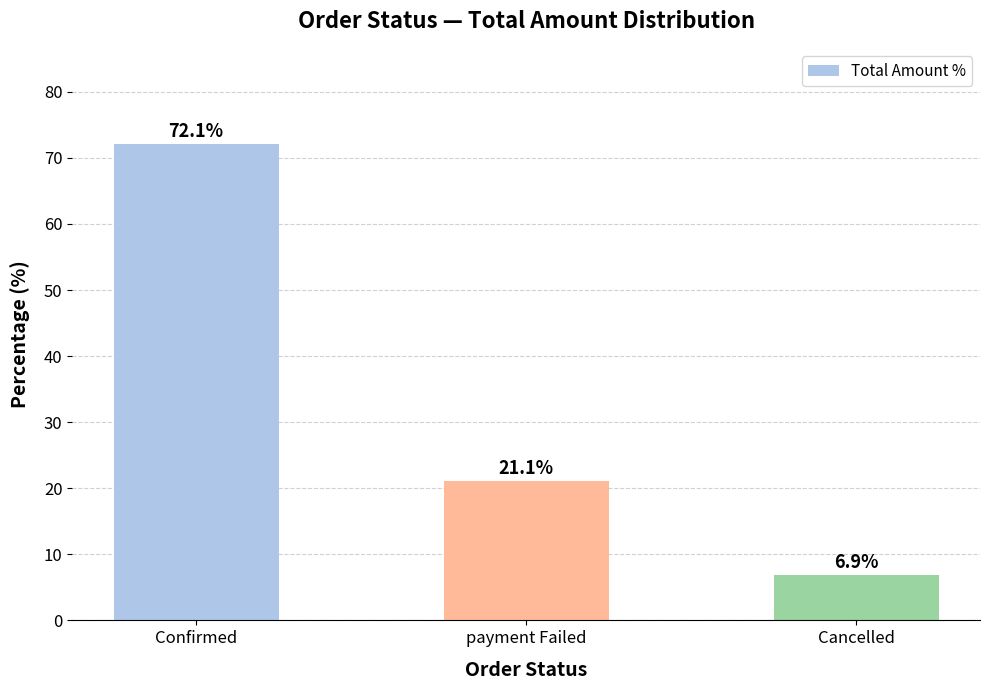

What is the label of the 3rd bar from the left?

Cancelled